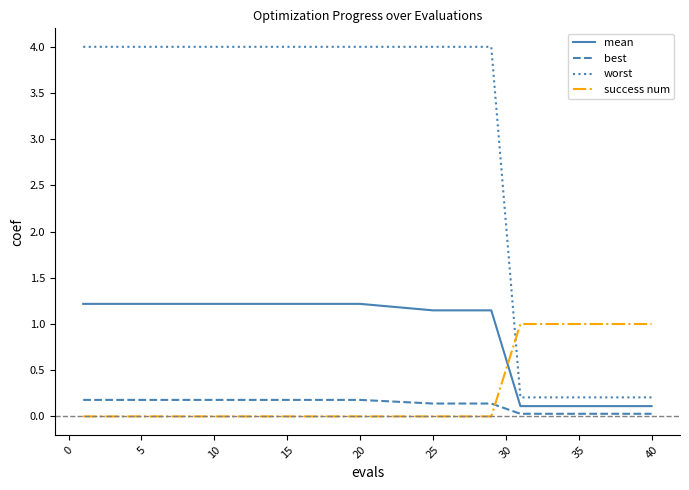

Which series has the largest total across all categories?

worst